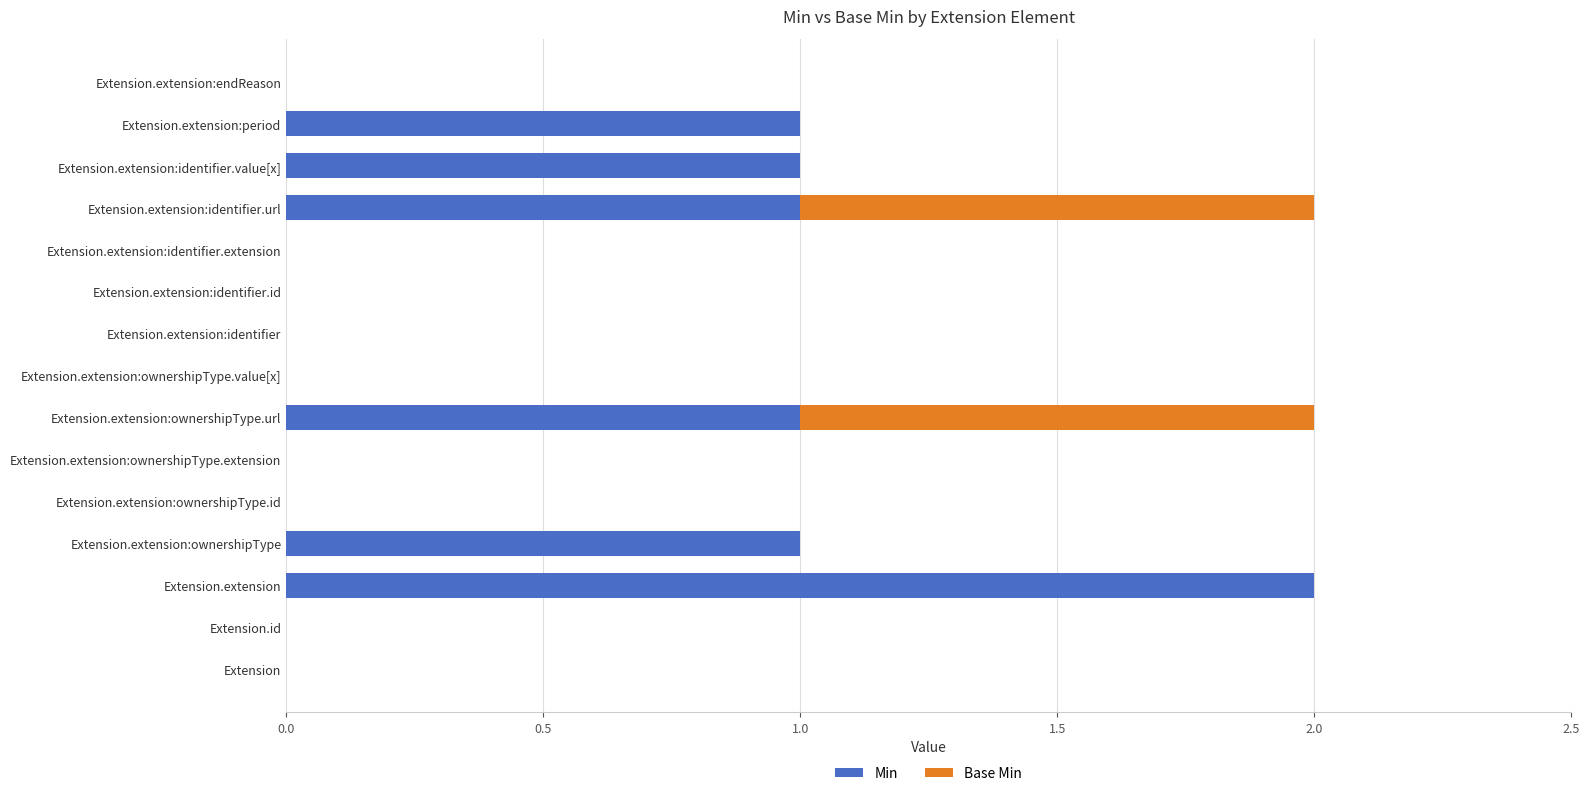

The Min series shows 1 at Extension.extension:identifier. True or false?

False